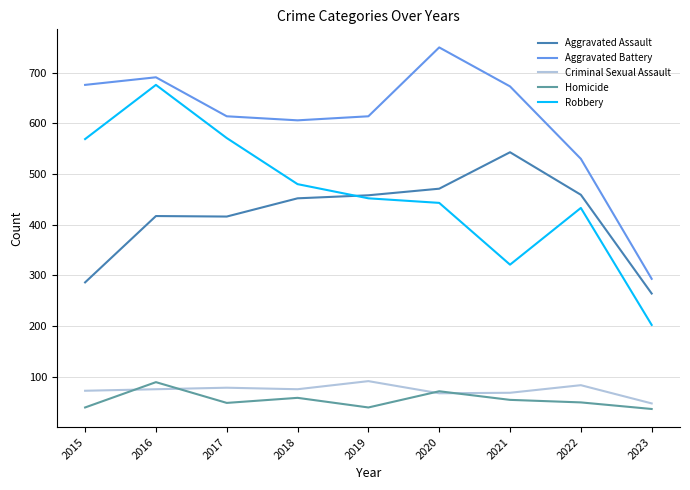

Where is the first local minimum for Robbery?

2021